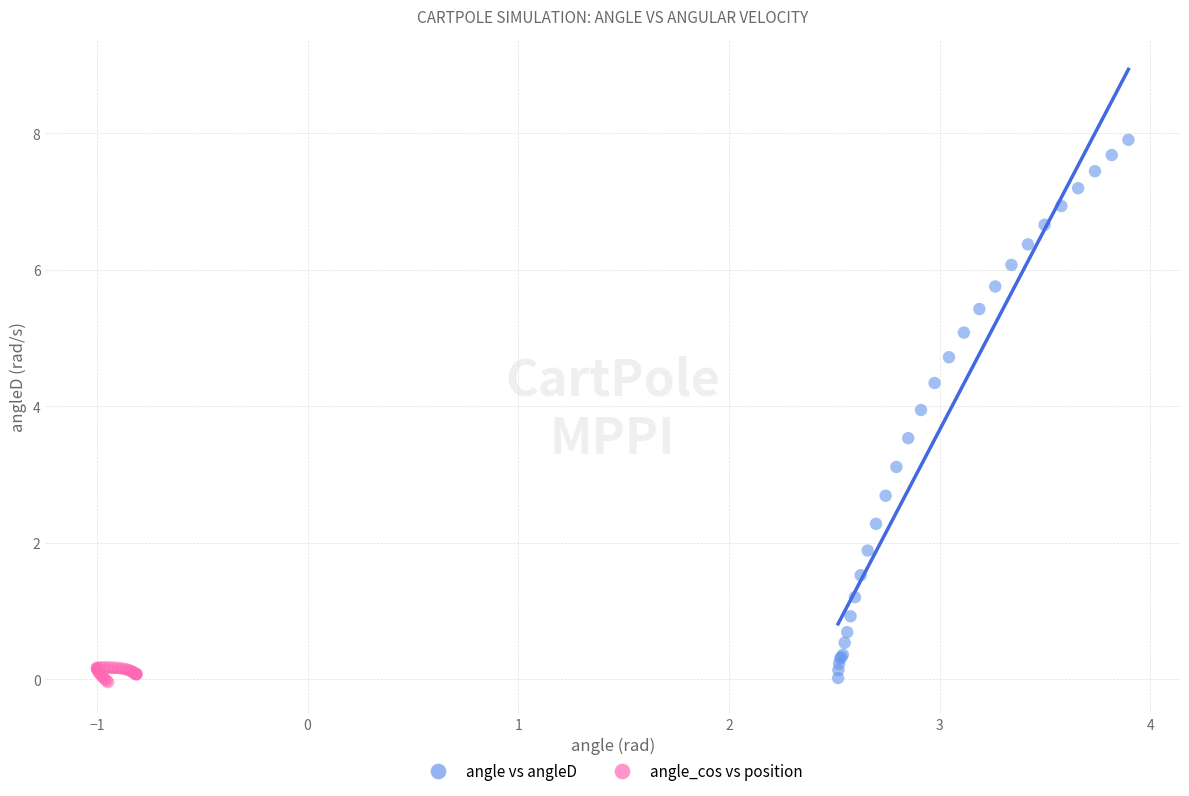

Which series has the largest Y range (max minus min)?

angle vs angleD